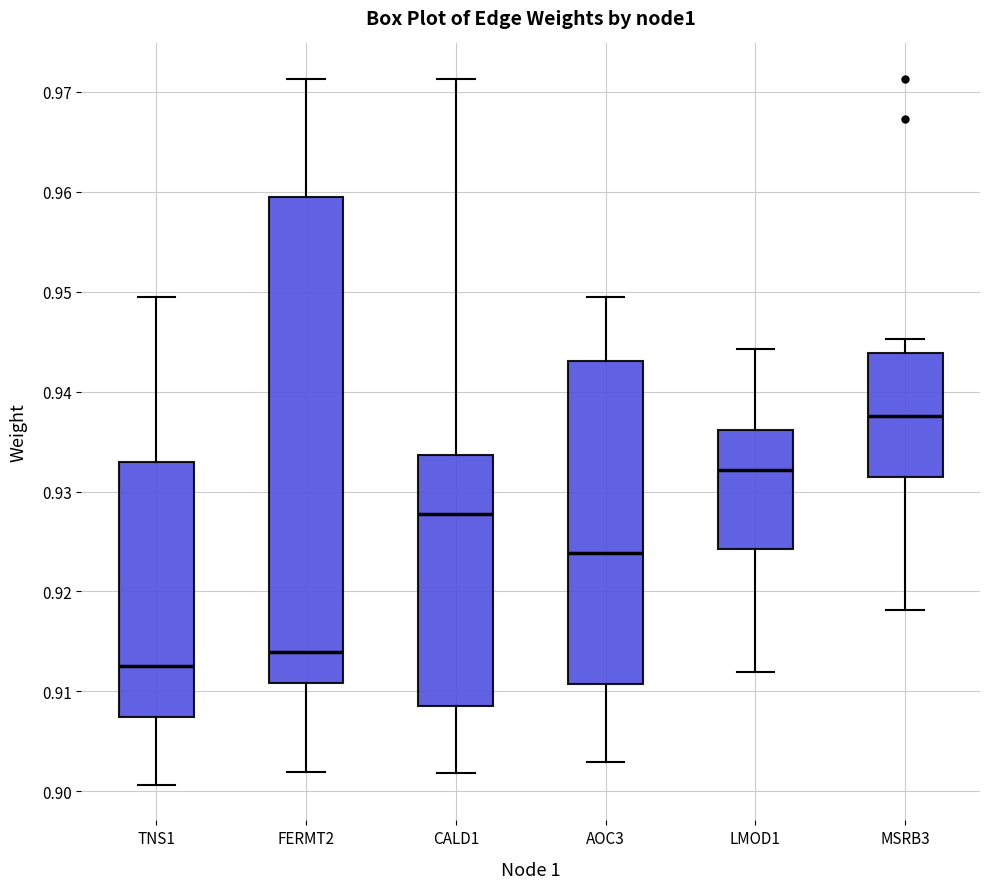

Comparing the boxes themselves (not the whiskers), which one is the tallest?

FERMT2